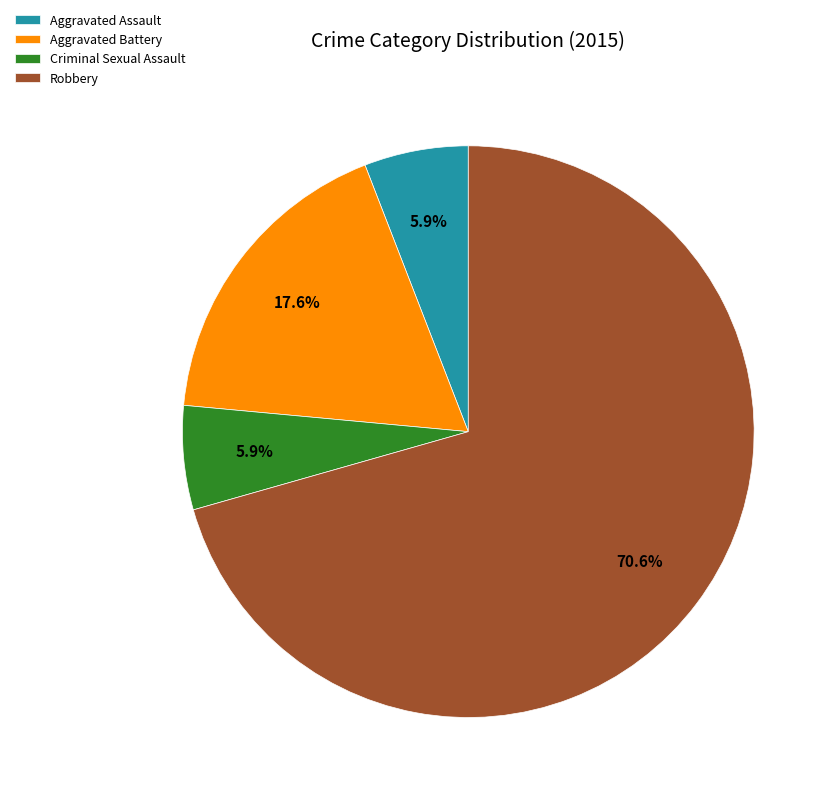

Does any single category account for the majority?

Yes